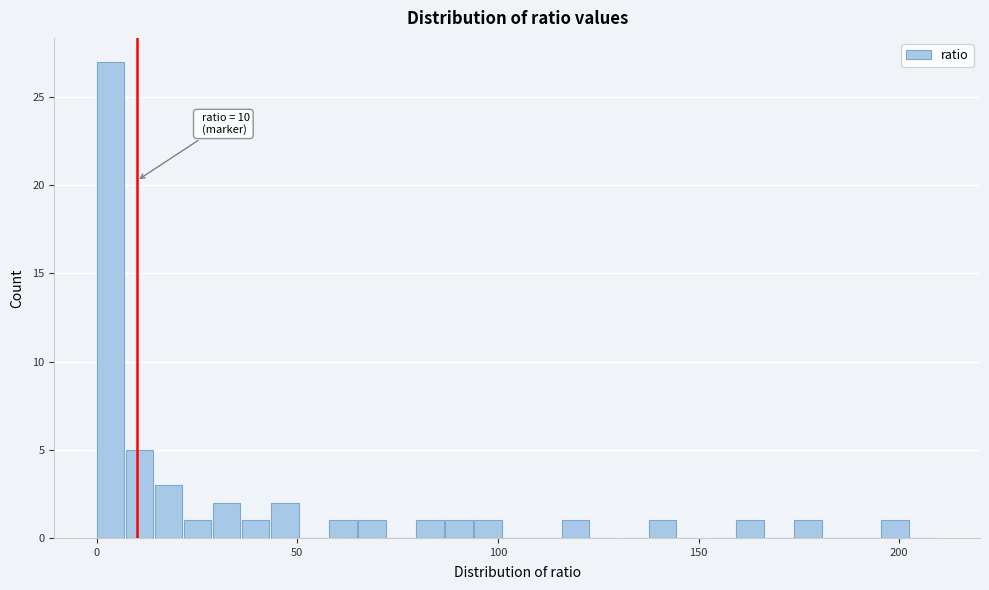

Read against the x-axis, roughly where is the centre of the tallest bar?

5